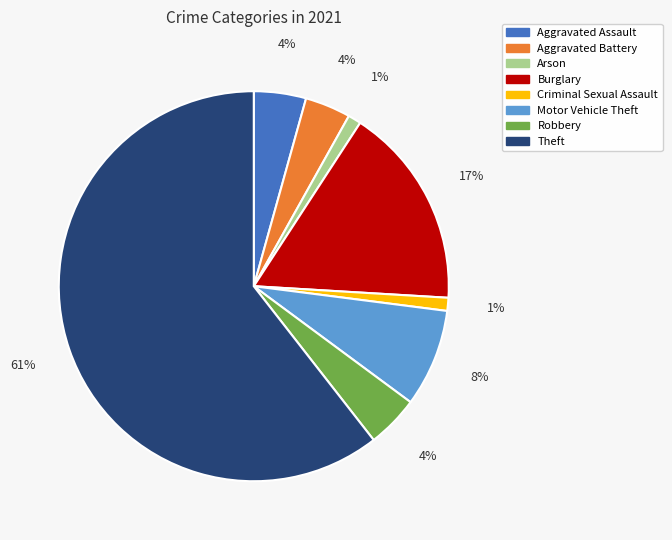

Count the number of slices in the pie.

8